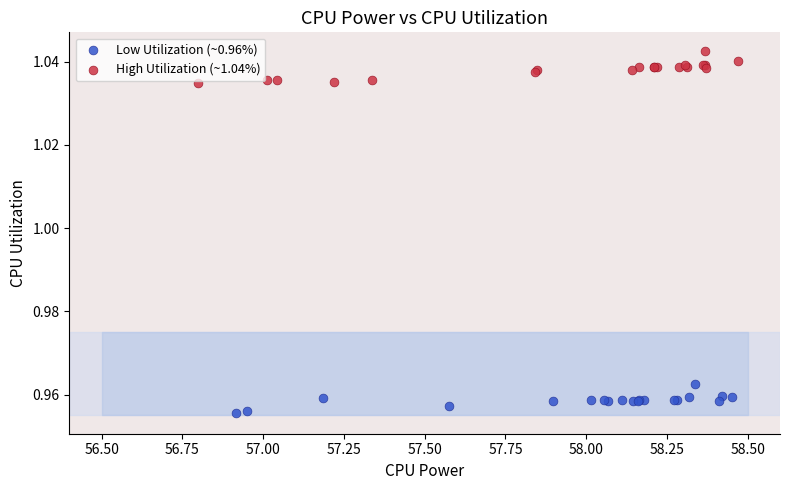

What are all the series names shown in the legend?

Low Utilization (~0.96%), High Utilization (~1.04%)